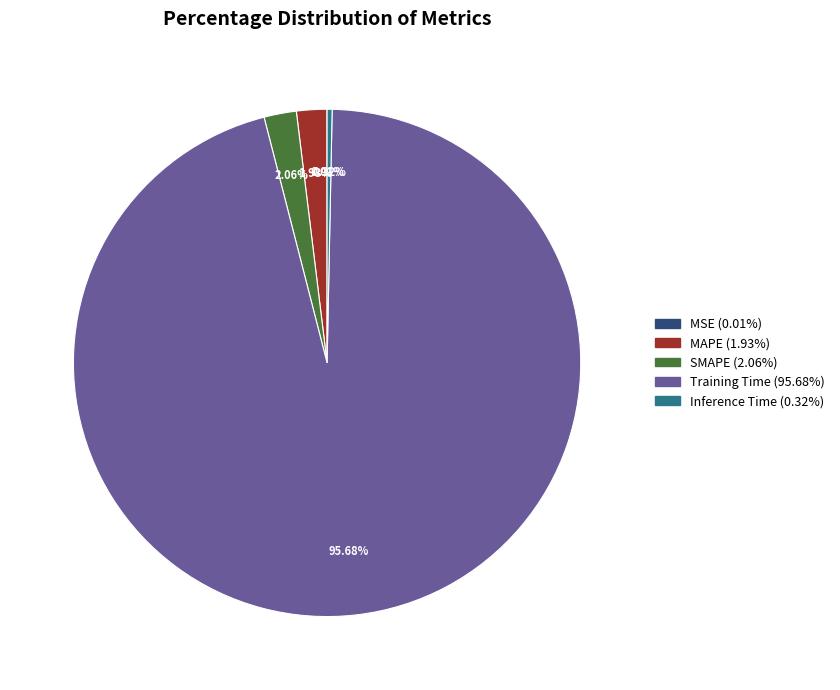

To the nearest percent, what is the combined percentage of MAPE and SMAPE?

4%